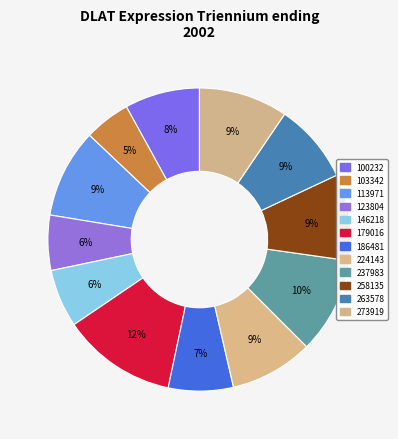

To the nearest percent, what portion does 186481 represent?

7%